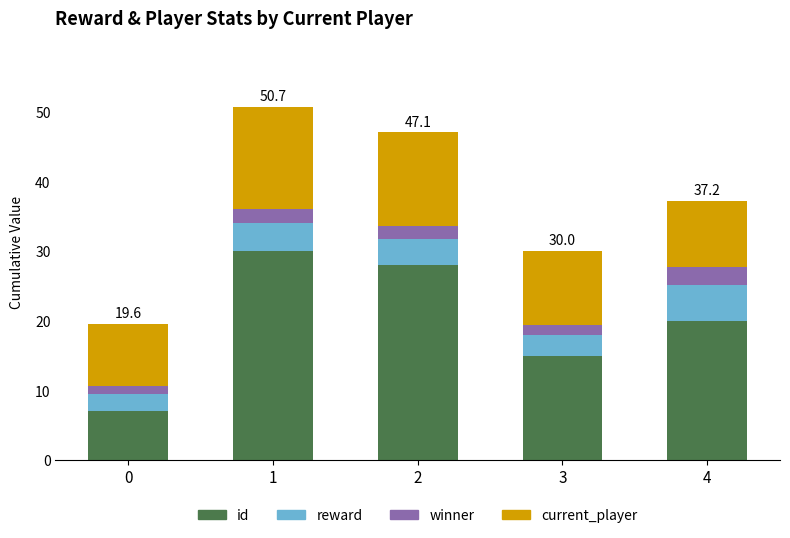

Reading left to right, transcribe the values for id.

7.0	30.0	28.0	15.0	20.0